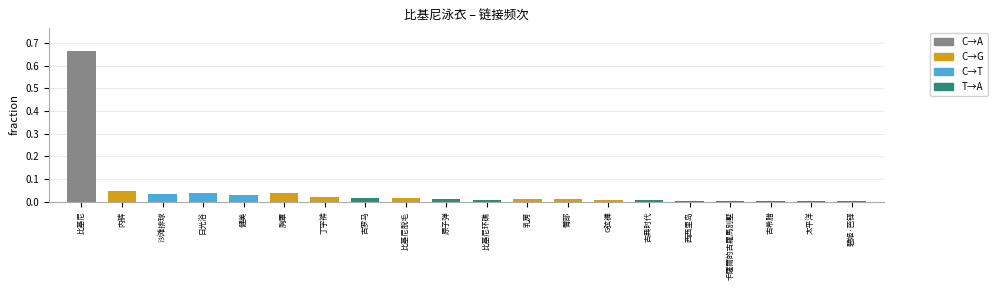

At which label is the value closest to 0?

西西里岛